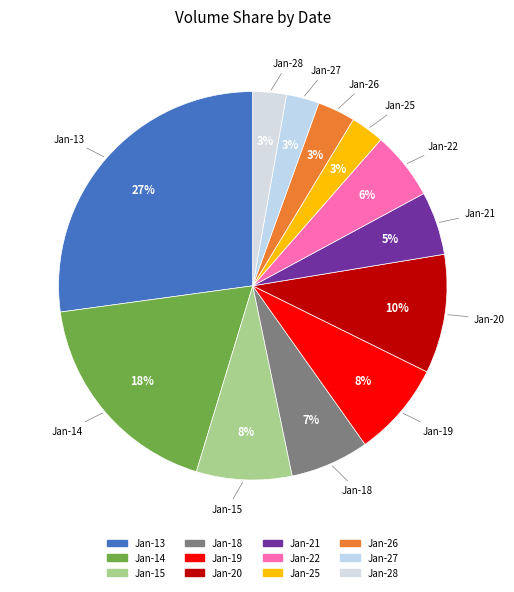

Combined, do Jan-18 and Jan-15 account for over 50%?

No